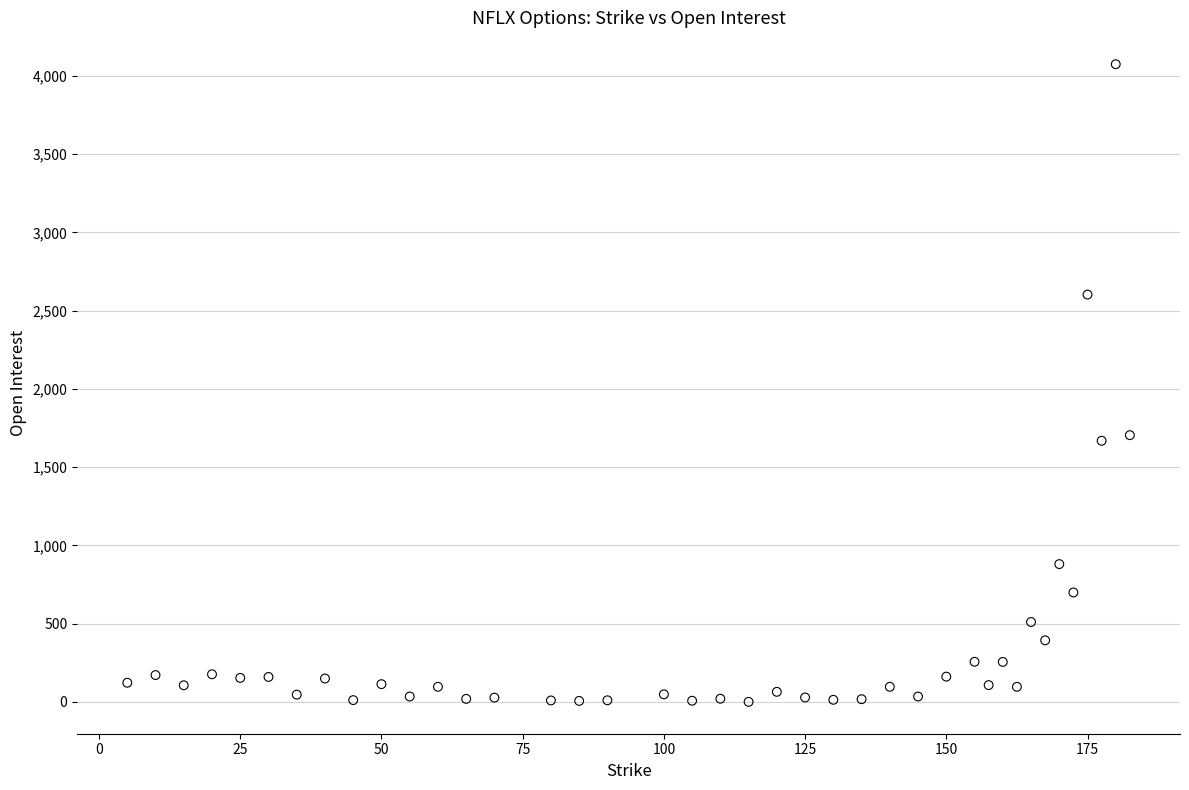

What is the range of Y values (max minus min)?

4074